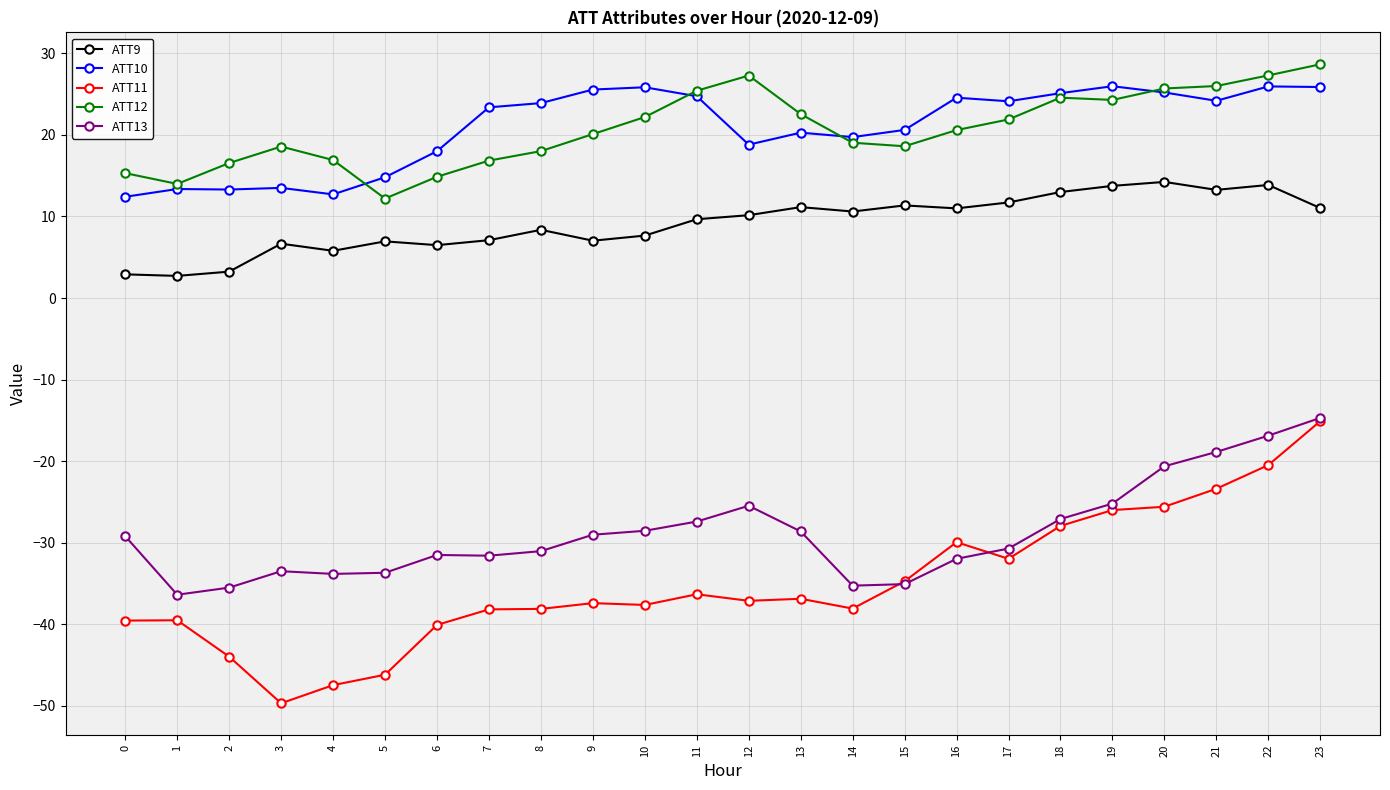

What is the difference between the ATT12 values at 21 and 3?

7.4